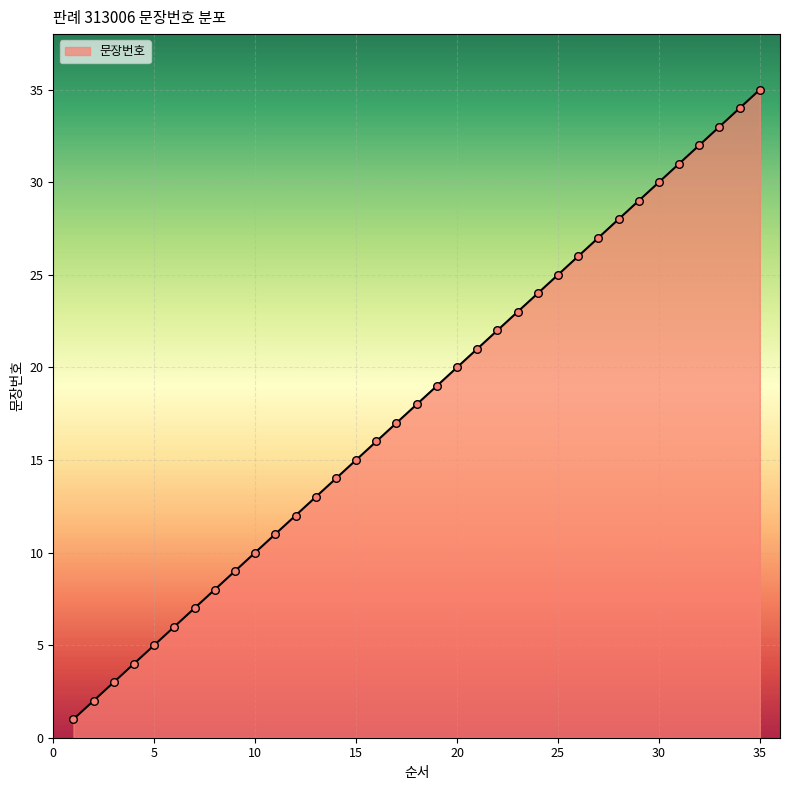

What is the difference between the maximum and minimum values?

34